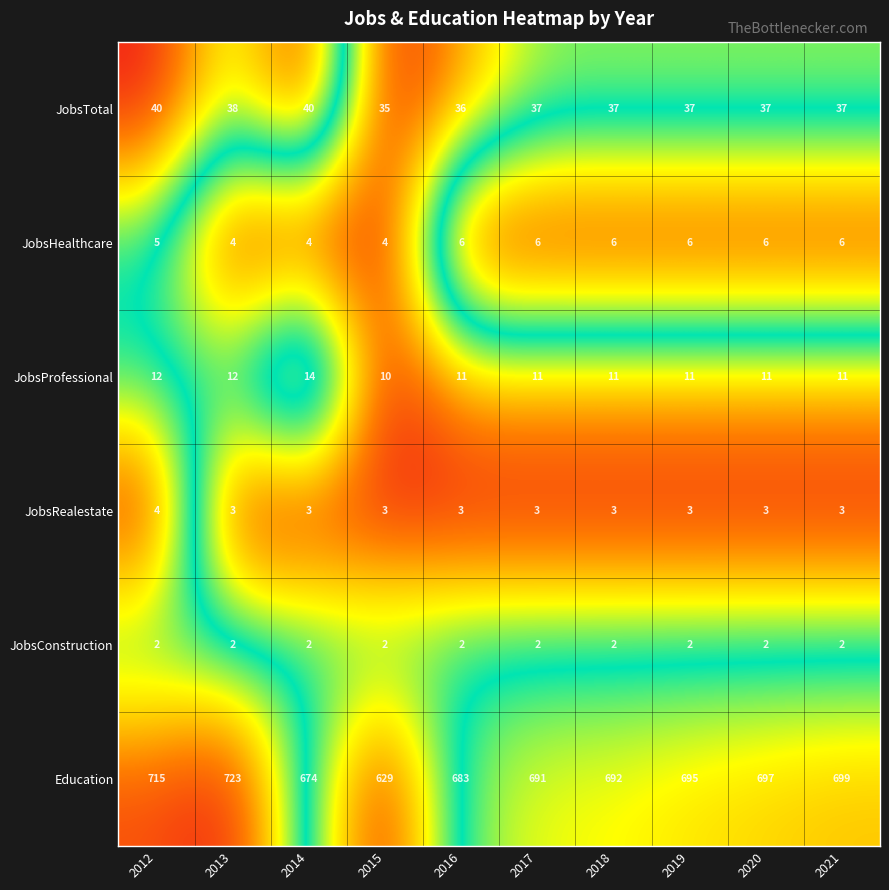

Rank the series by their maximum value, from lowest to highest.

JobsConstruction, JobsRealestate, JobsHealthcare, JobsProfessional, JobsTotal, Education